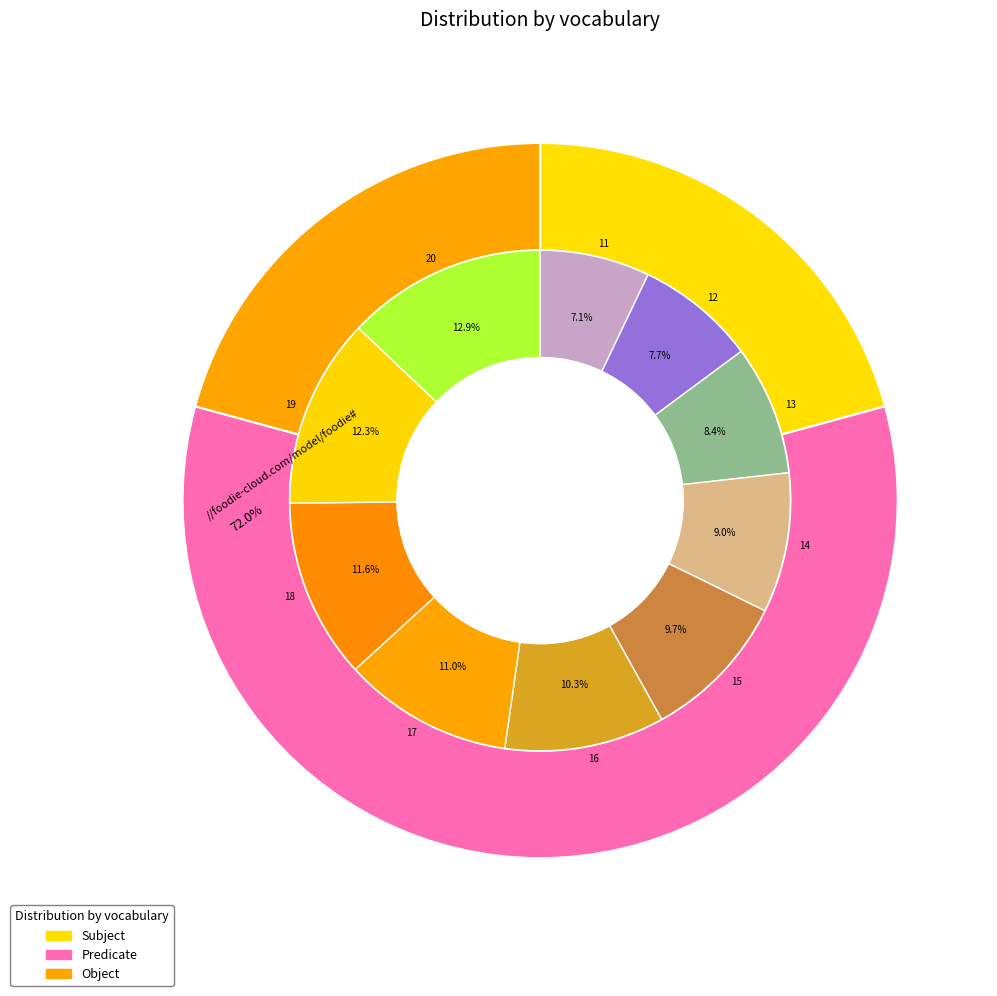

Rank the series by their maximum value, from highest to lowest.

Predicate, Subject, Object